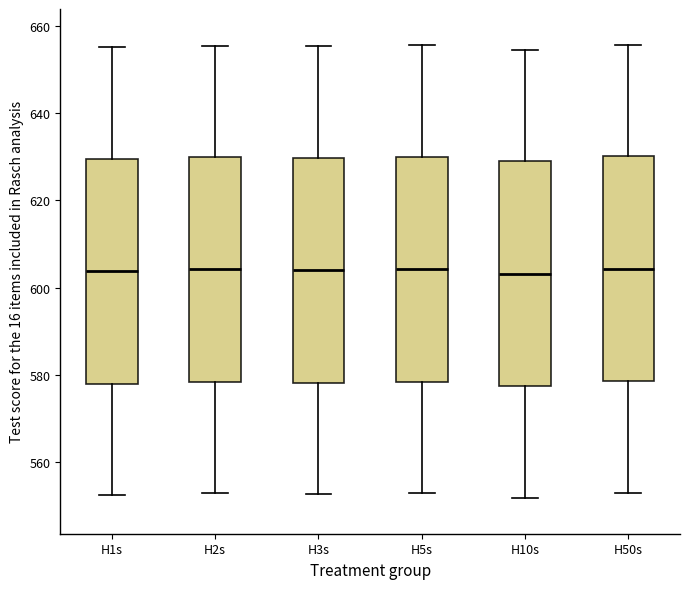

Reading left to right, read every box against the y-axis: the position of its median line, the range the box covers, and the ends of its whiskers. The values are not printed on the chart, so give them approximately, as read against the axis.

H1s: median 604, box 578 to 630, whiskers 552 to 656
H2s: median 604, box 578 to 630, whiskers 552 to 656
H3s: median 604, box 578 to 630, whiskers 552 to 656
H5s: median 604, box 578 to 630, whiskers 554 to 656
H10s: median 604, box 578 to 628, whiskers 552 to 654
H50s: median 604, box 578 to 630, whiskers 554 to 656